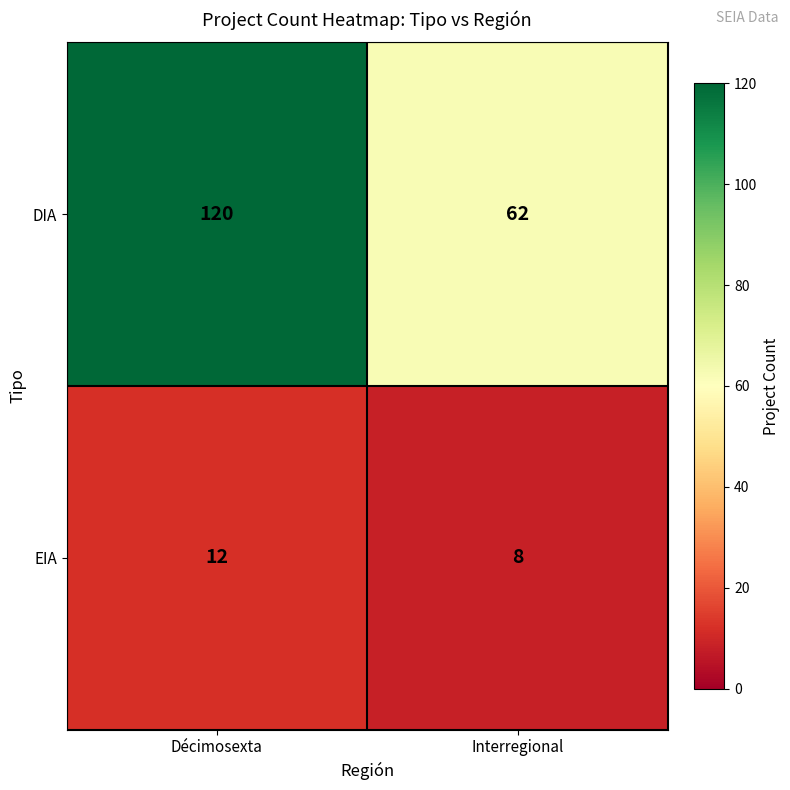

At which category does the chart reach its minimum across all series?

Interregional